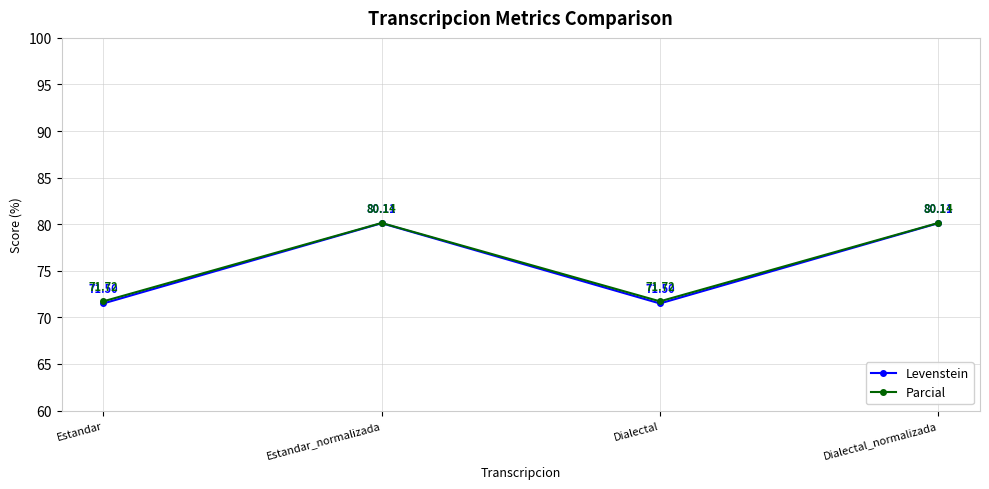

What is the value of the Levenstein point at the 2nd from the left?

80.1